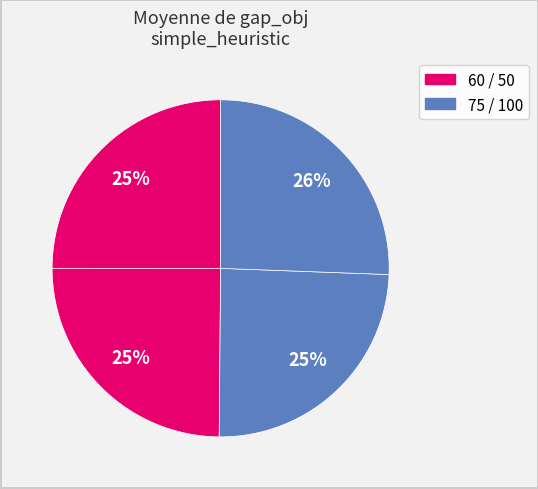

Count the number of slices in the pie.

4